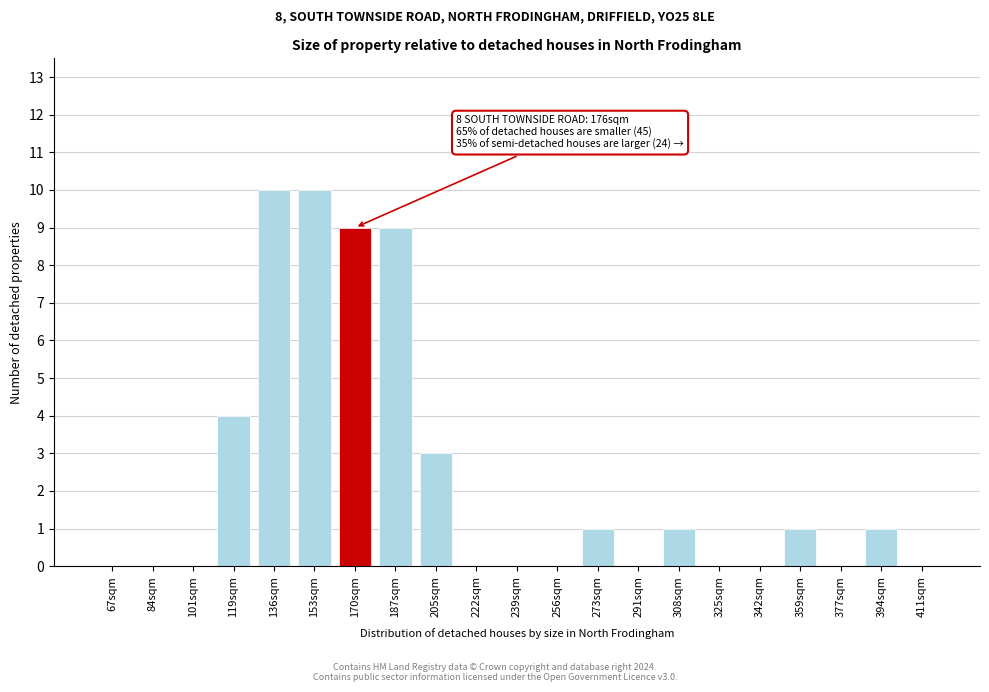

Reading right to left, list all the values displayed in this chart.

411sqm=0	394sqm=1	377sqm=0	359sqm=1	342sqm=0	325sqm=0	308sqm=1	291sqm=0	273sqm=1	256sqm=0	239sqm=0	222sqm=0	205sqm=3	187sqm=9	170sqm=9	153sqm=10	136sqm=10	119sqm=4	101sqm=0	84sqm=0	67sqm=0